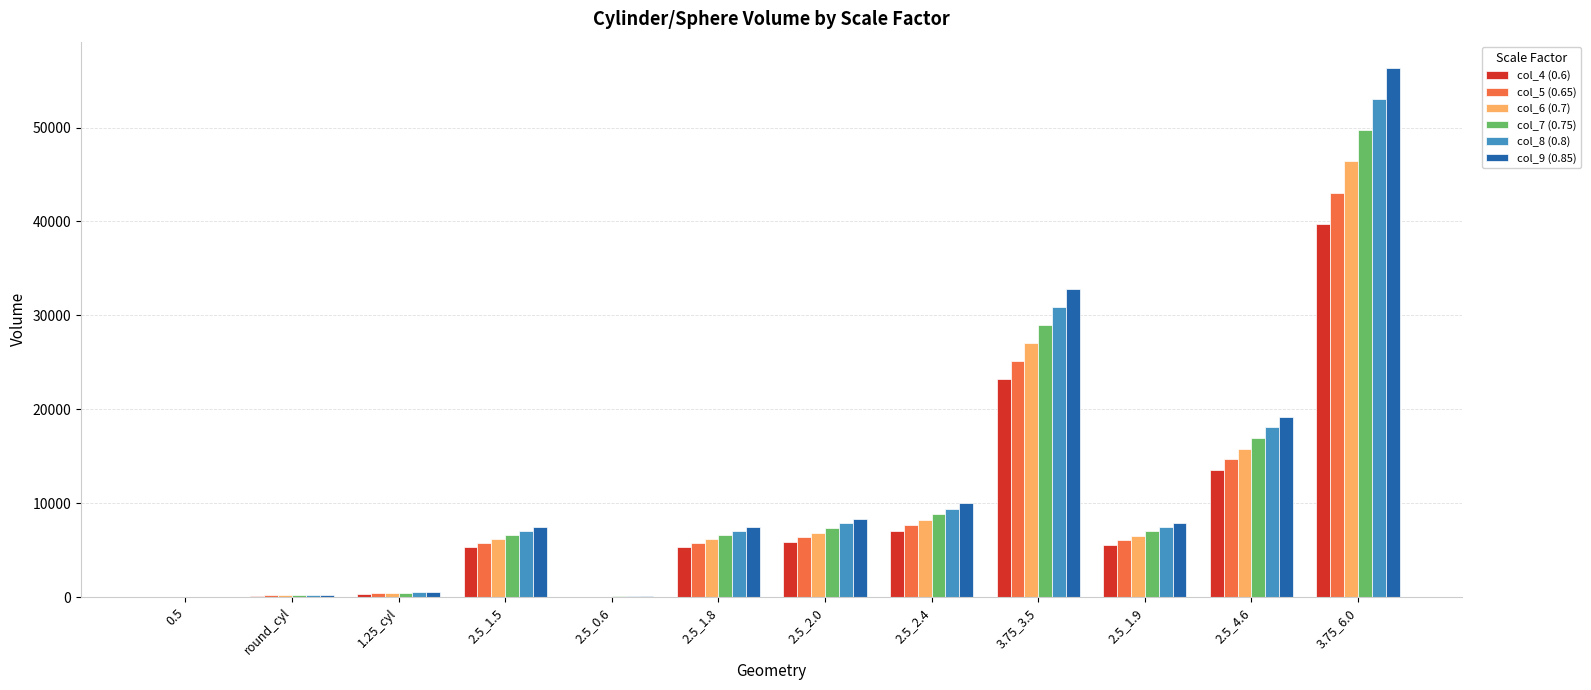

At which category is the sum across all series the highest?

3.75_6.0